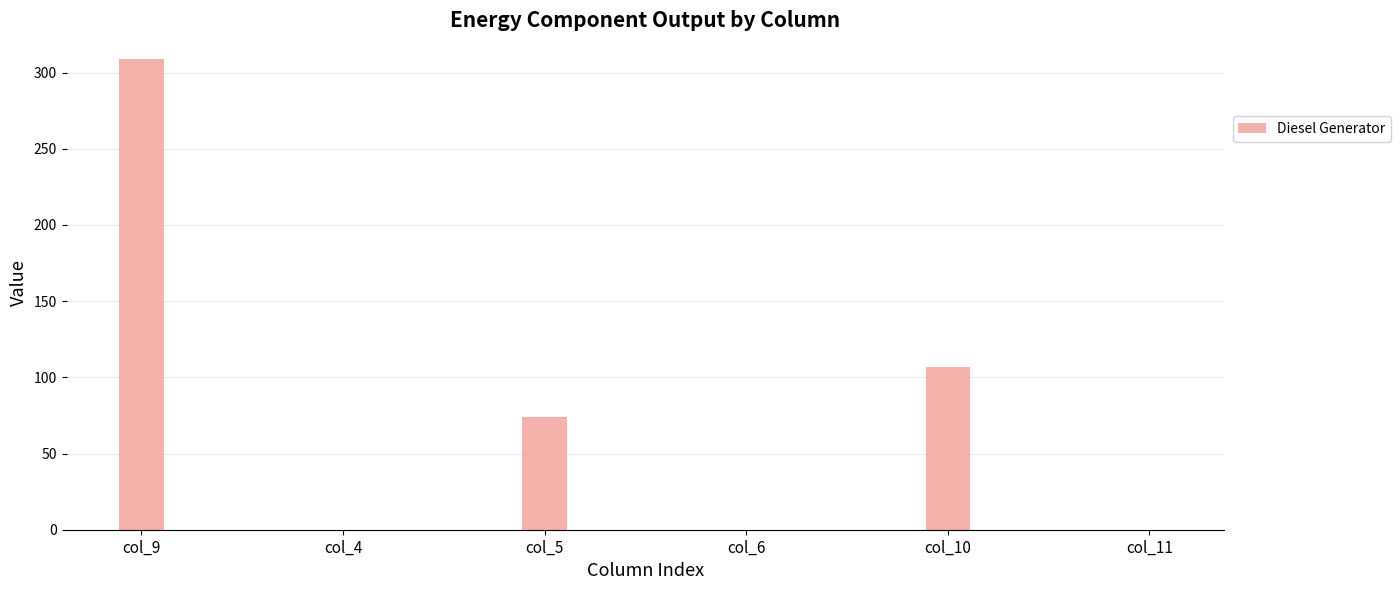

Are the bars horizontal?

No